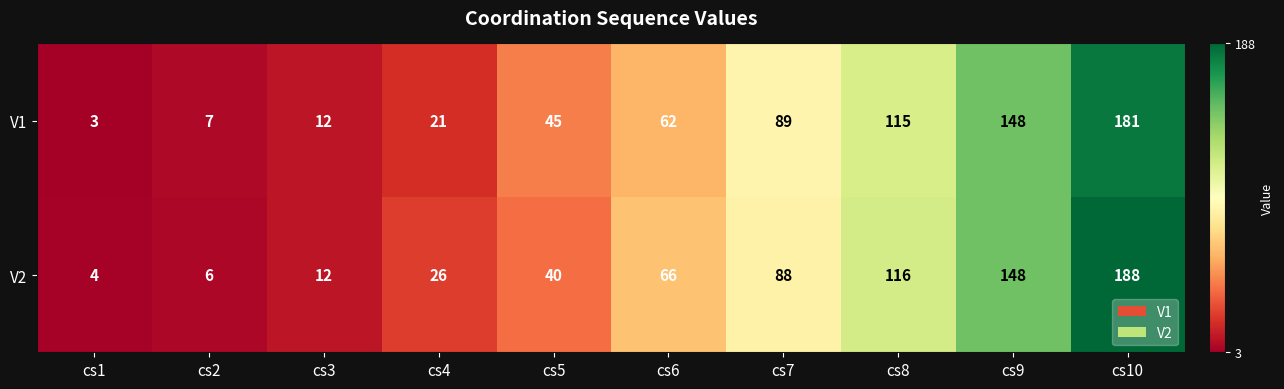

Which series has the widest spread of values?

V2